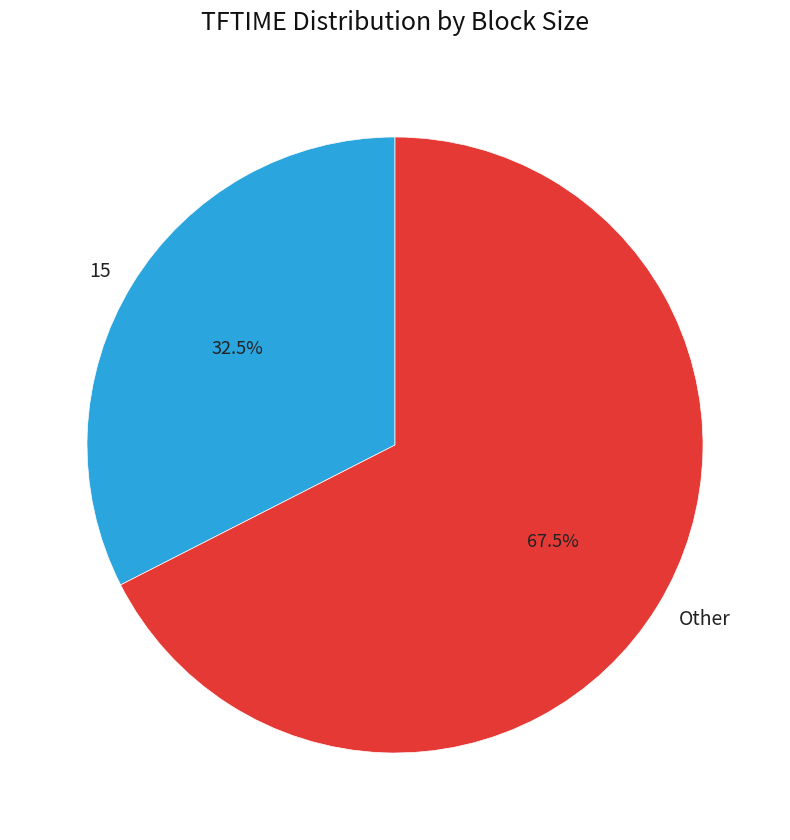

How much of the chart is everything except Other?

32.5%